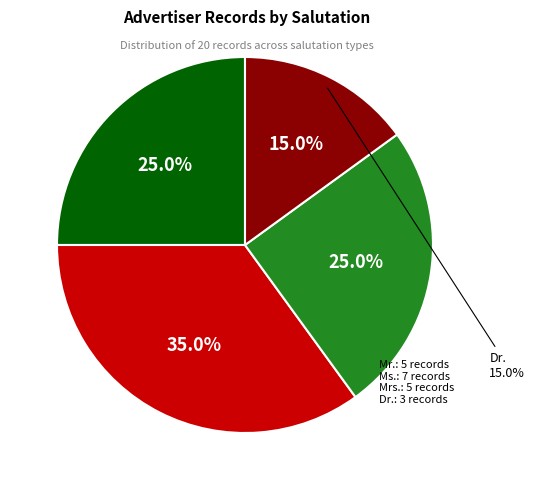

What percentage is NOT represented by Mr.?

75.0%